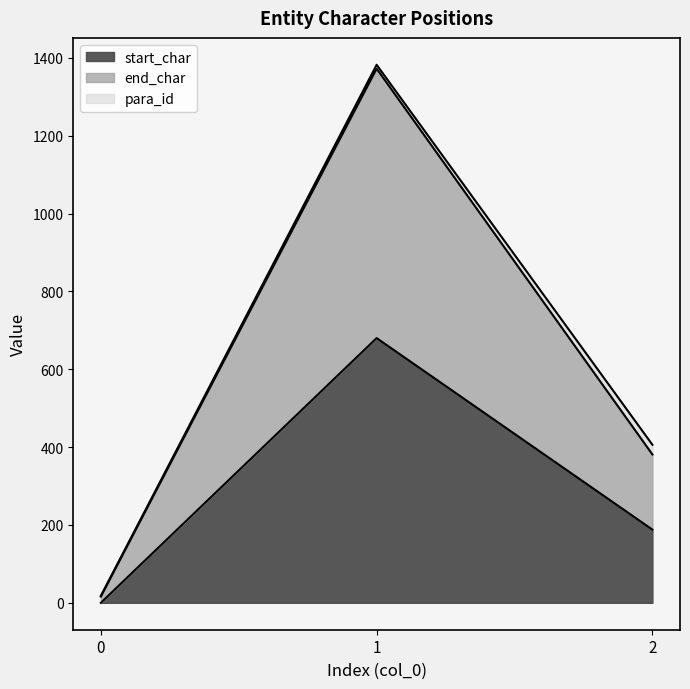

Is it true that start_char equals 0 at 0?

True